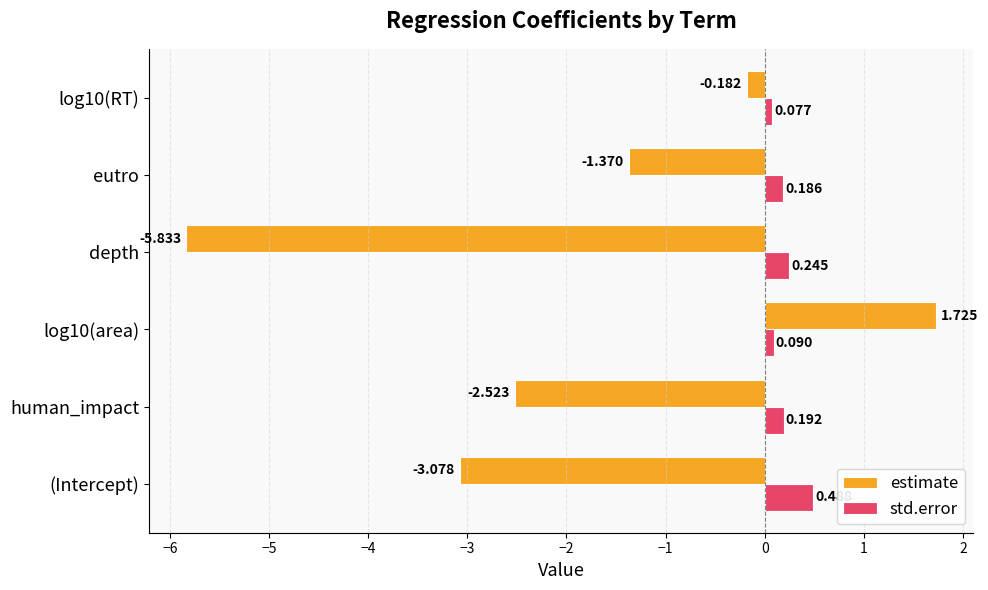

Which series has the largest range (max minus min)?

estimate